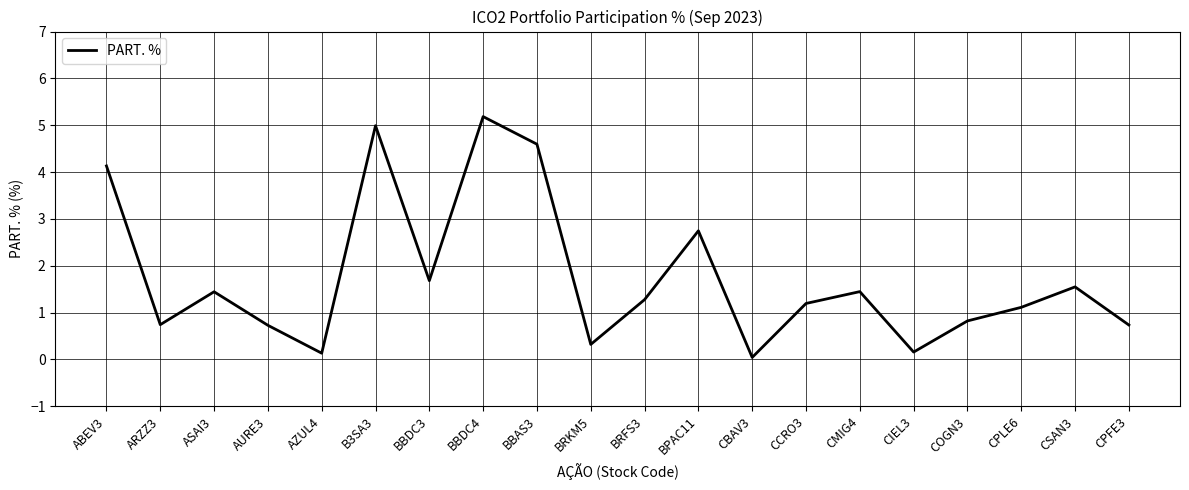

Where is the first local minimum?

ARZZ3